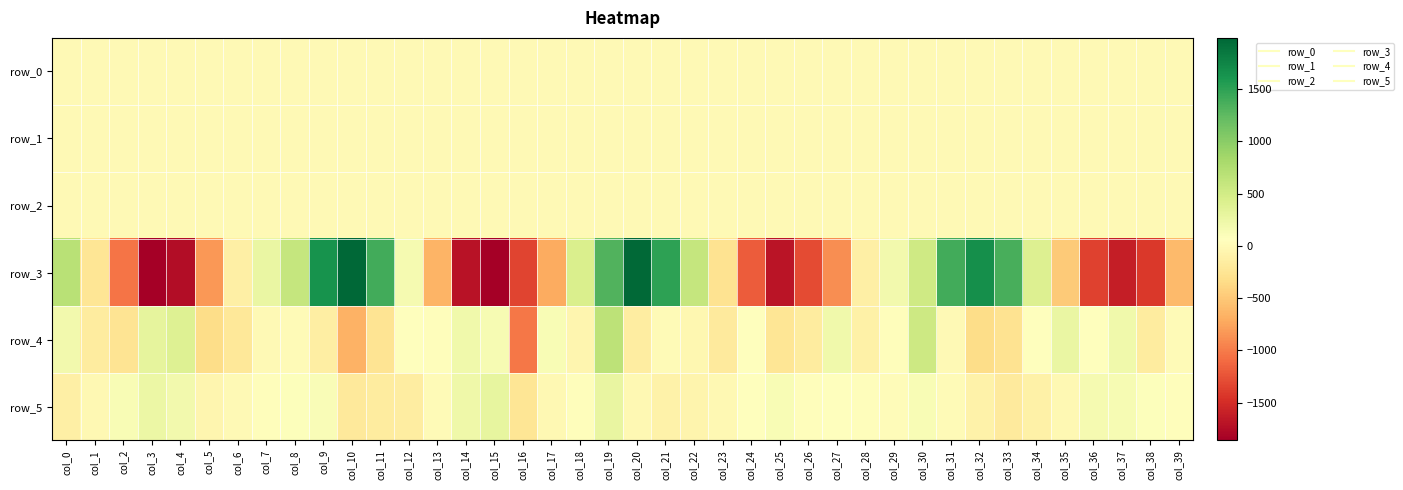

What is the highest value of the row_3 series?

1989.0